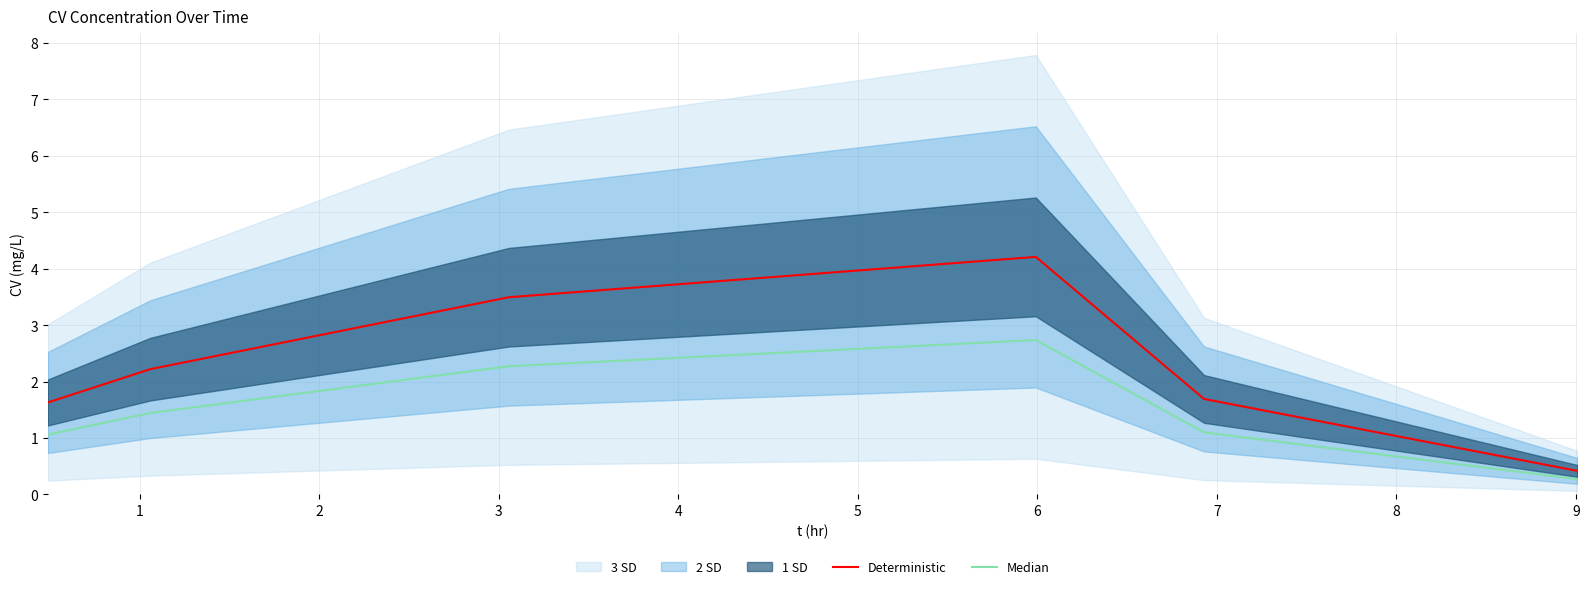

What is the highest value of the Deterministic series?

4.2